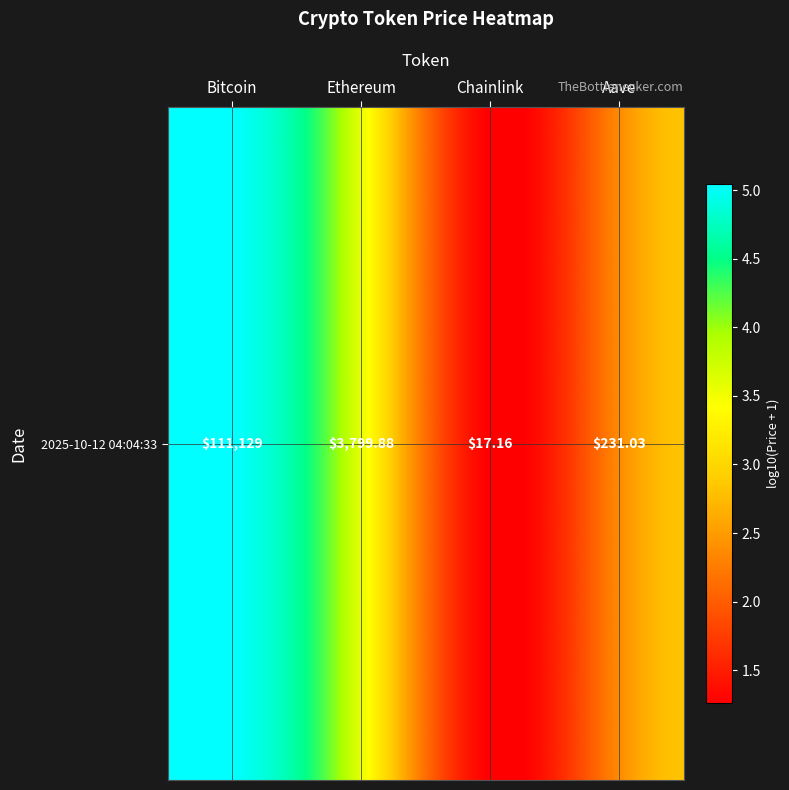

Count the number of data series in this chart.

1